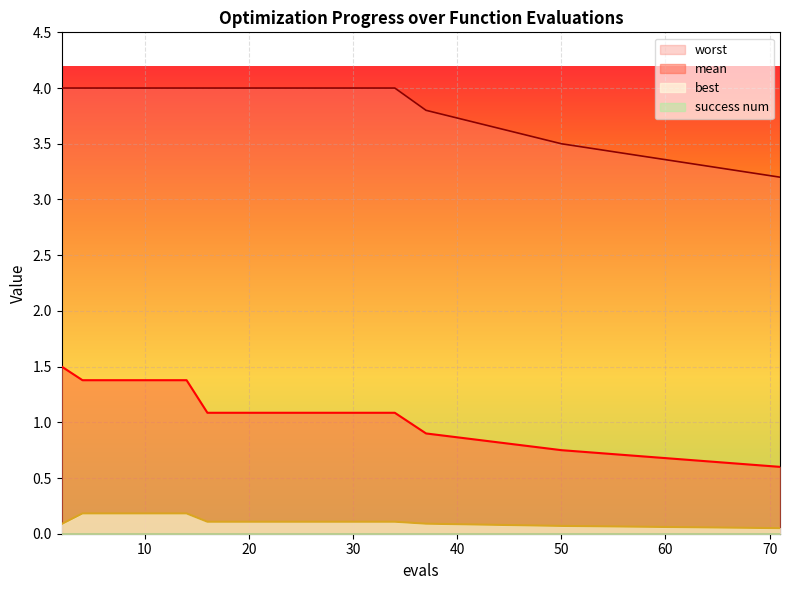

True or false: mean has more than 0 interior local peaks.

False